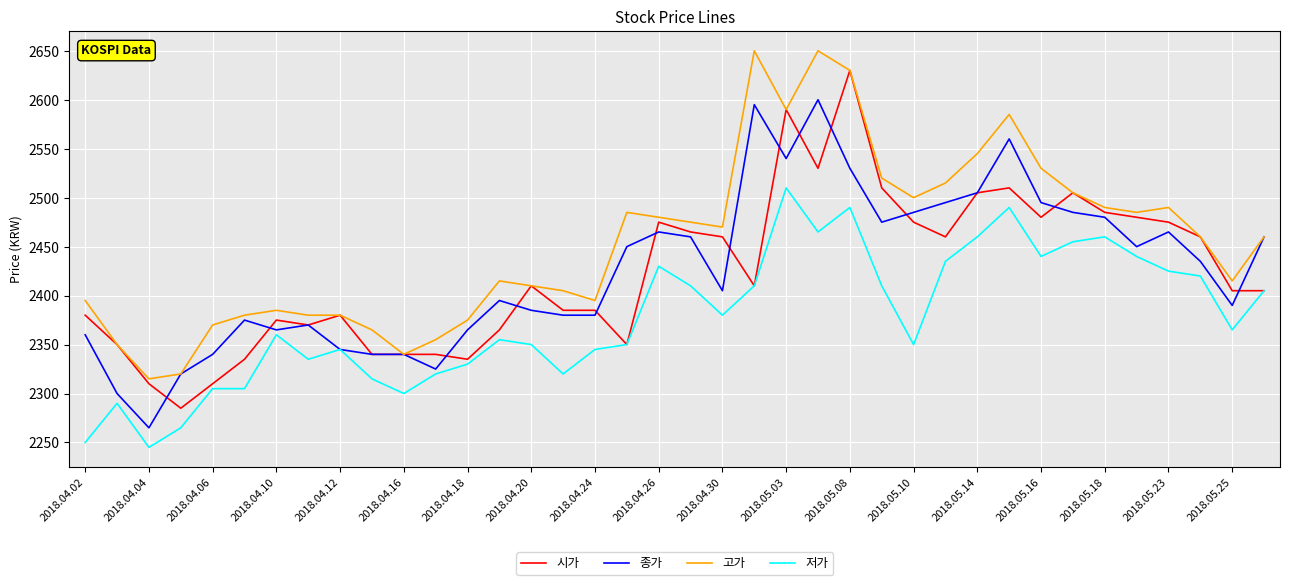

Which series has the largest total across all categories?

고가